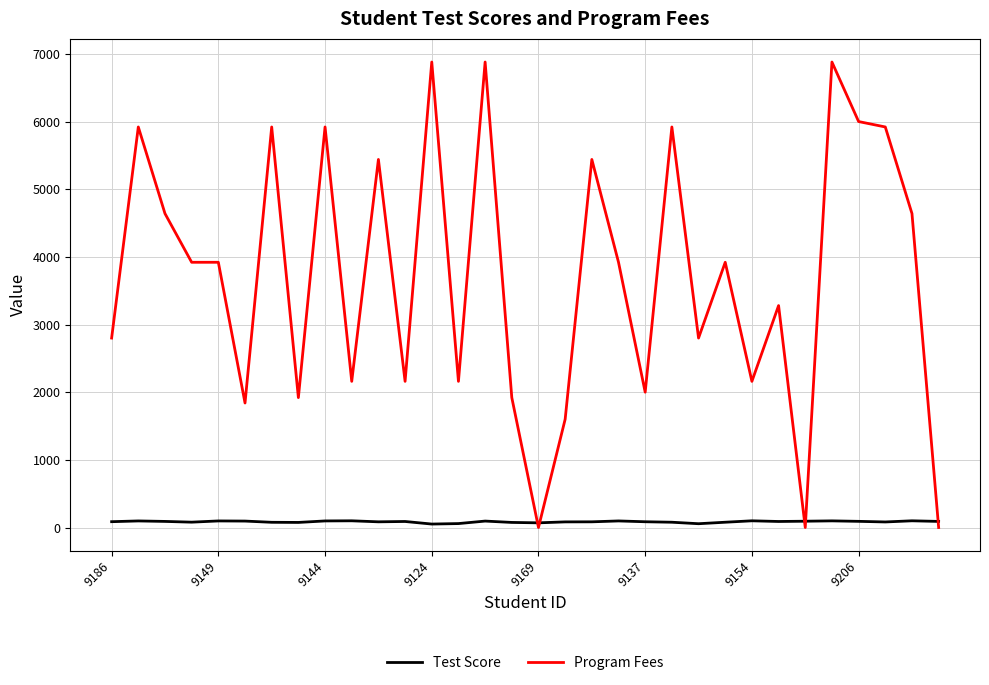

What is the difference between the maximum and minimum values in the Program Fees series?

6880